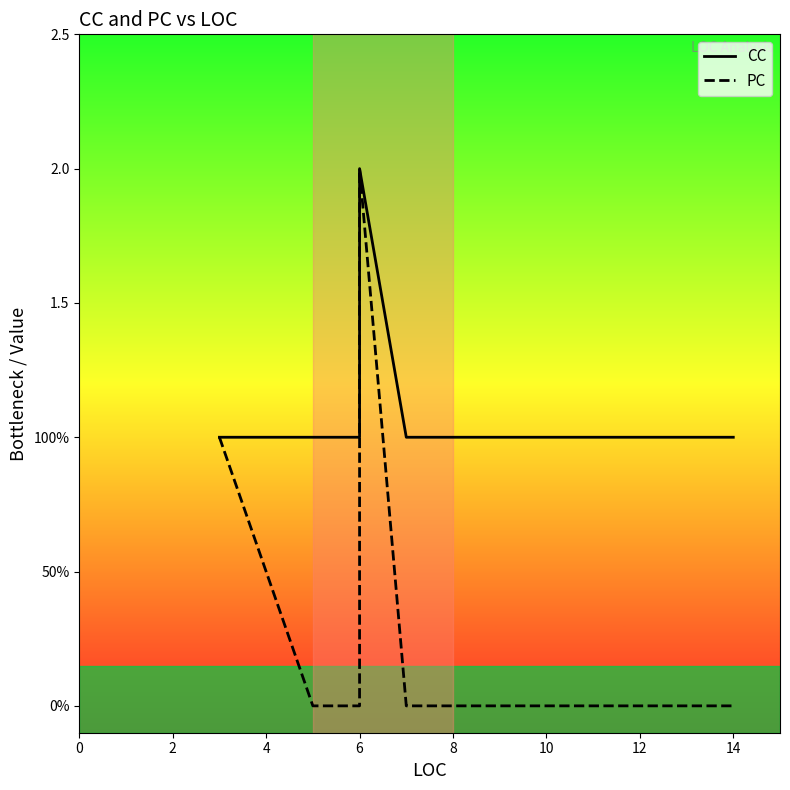

Rank the series by their maximum value, from lowest to highest.

CC, PC